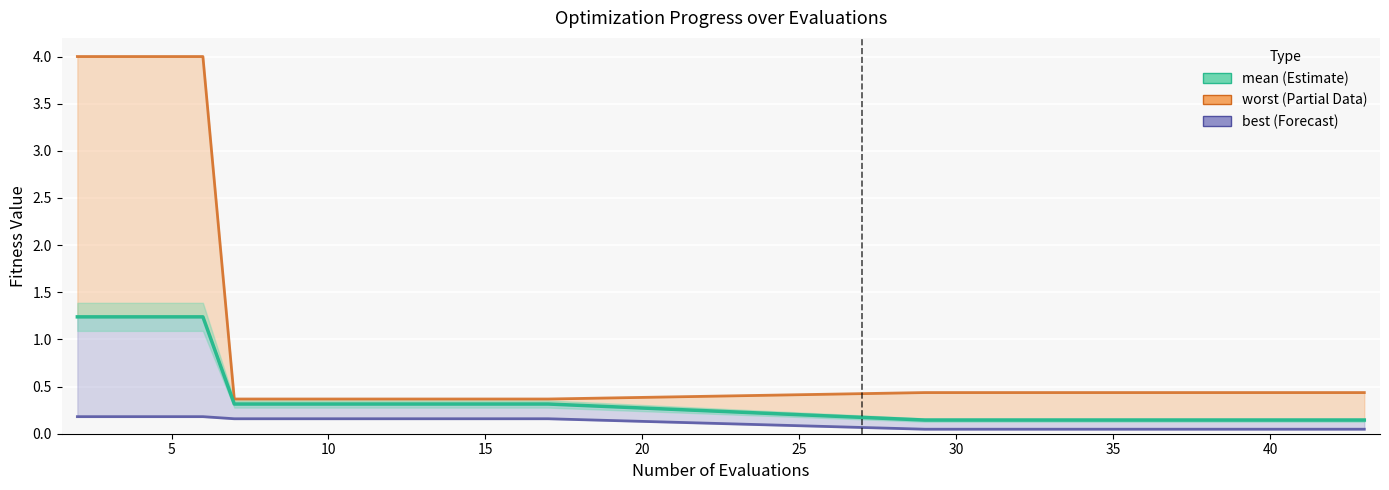

What is the value of the mean point at the 5th from the left?

0.3